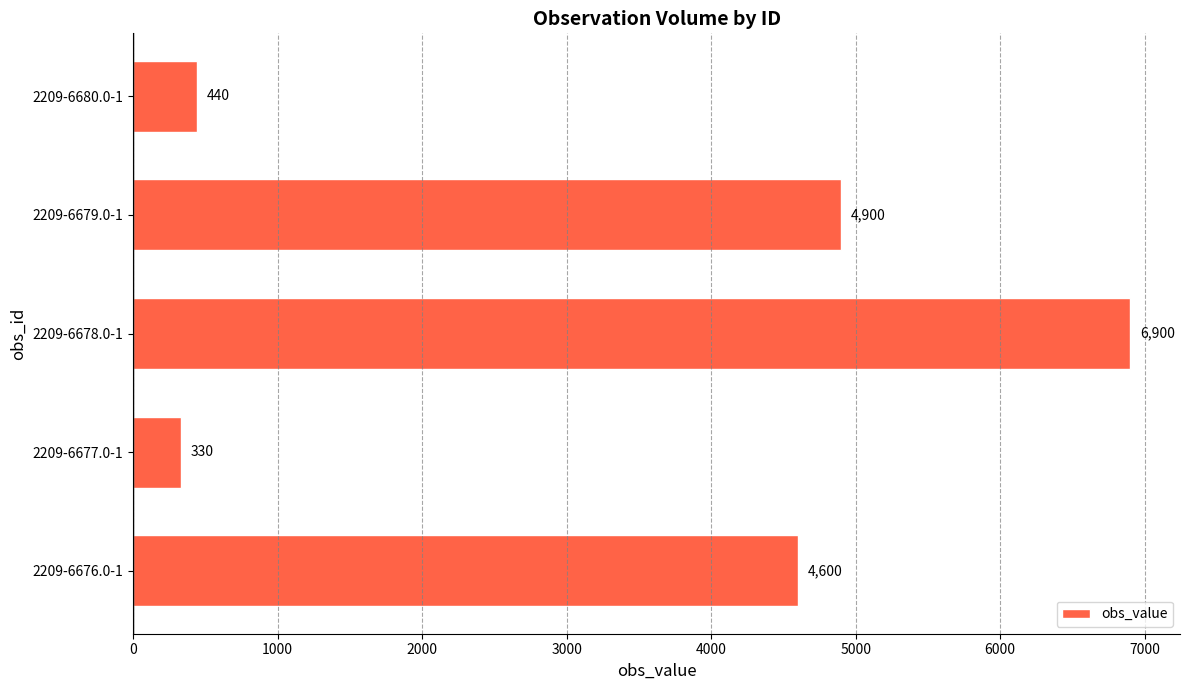

Which category has the highest value across all series?

2209-6678.0-1